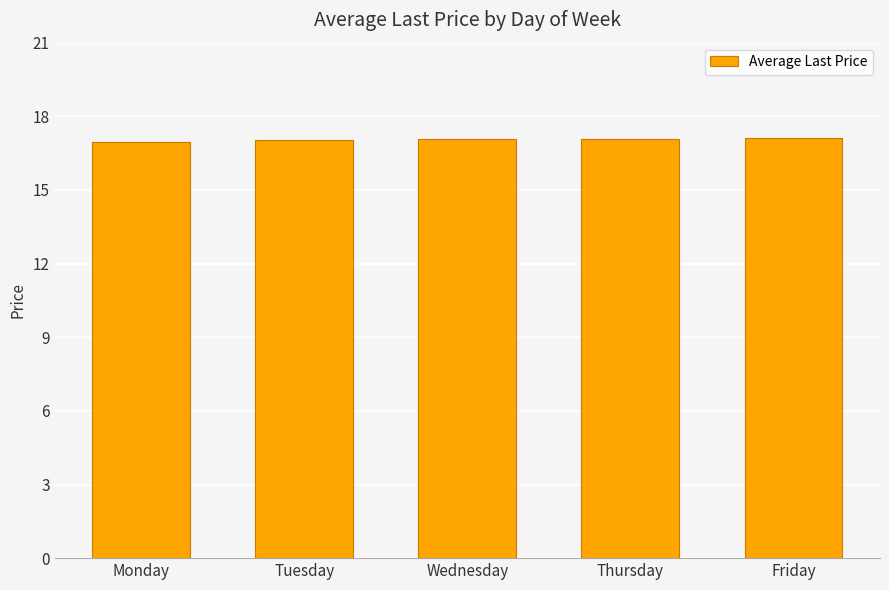

Is it true that the value at Thursday is 17.1?

True